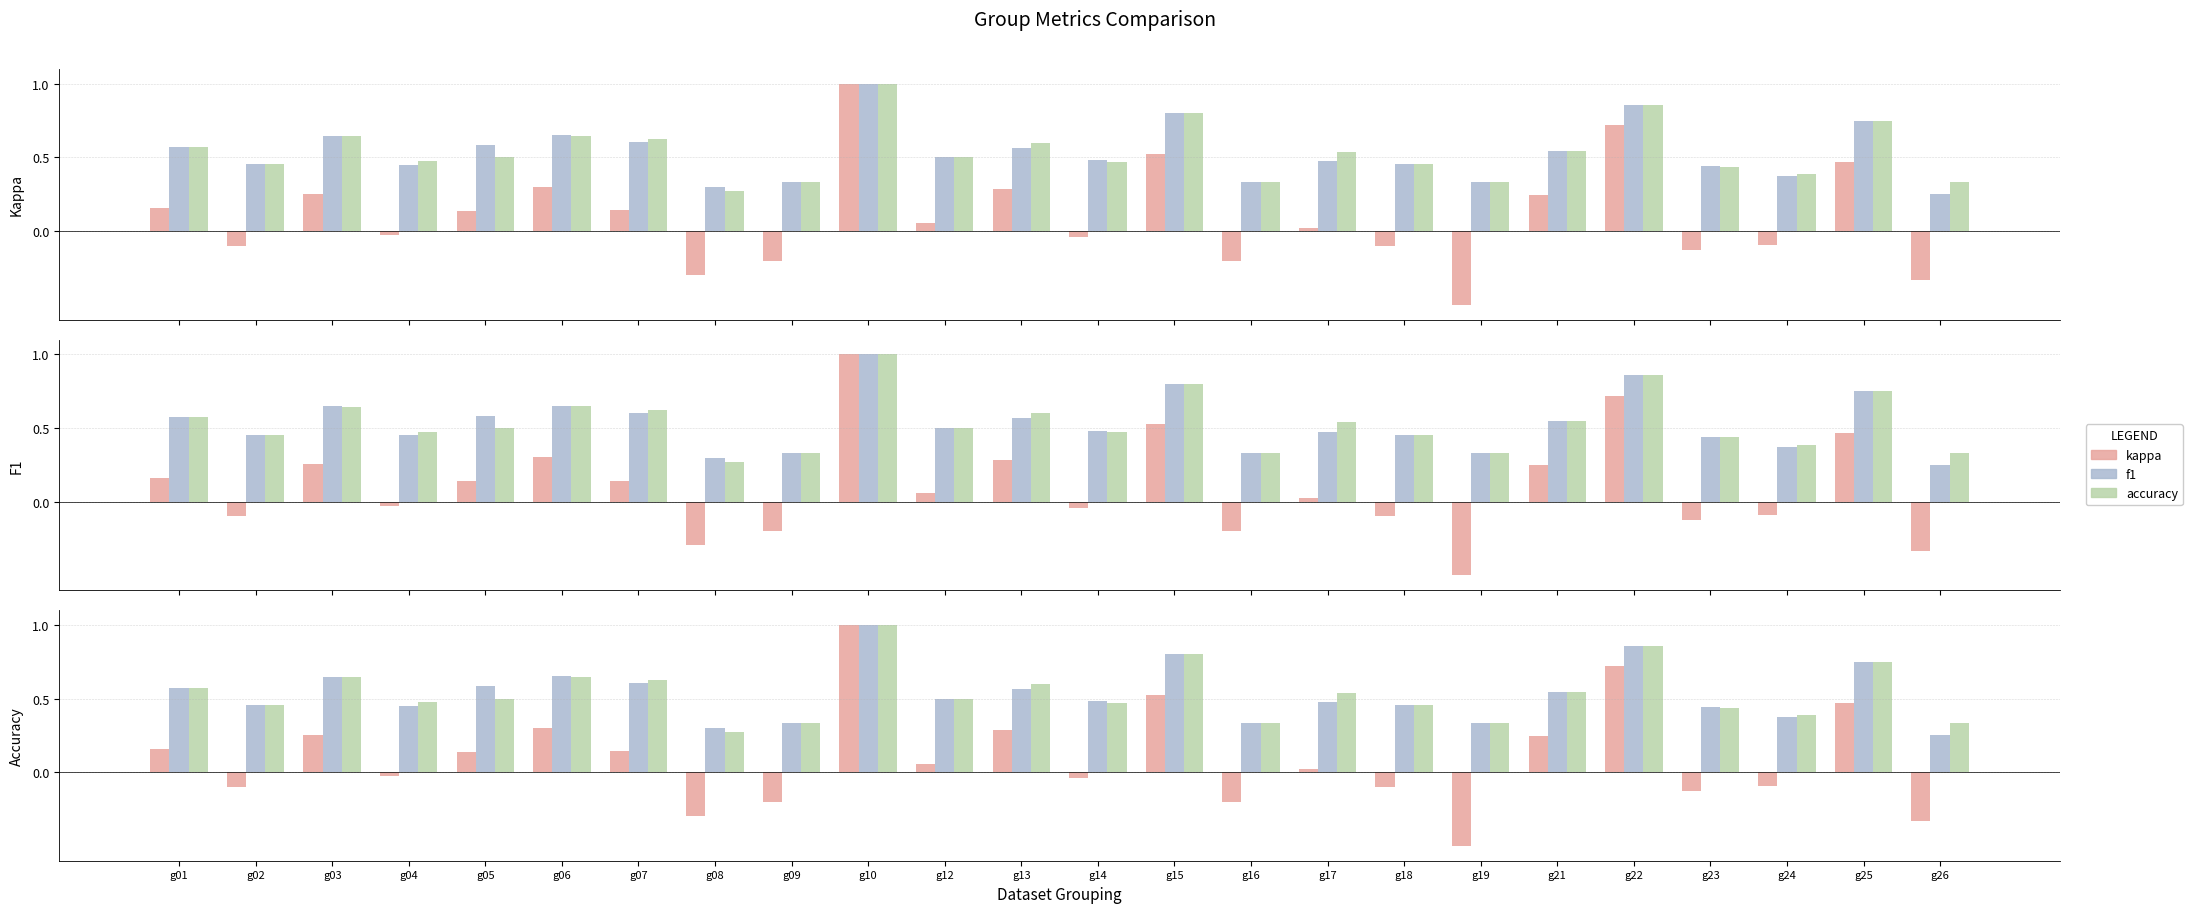

Which series changed the most between g10 and g14?

kappa